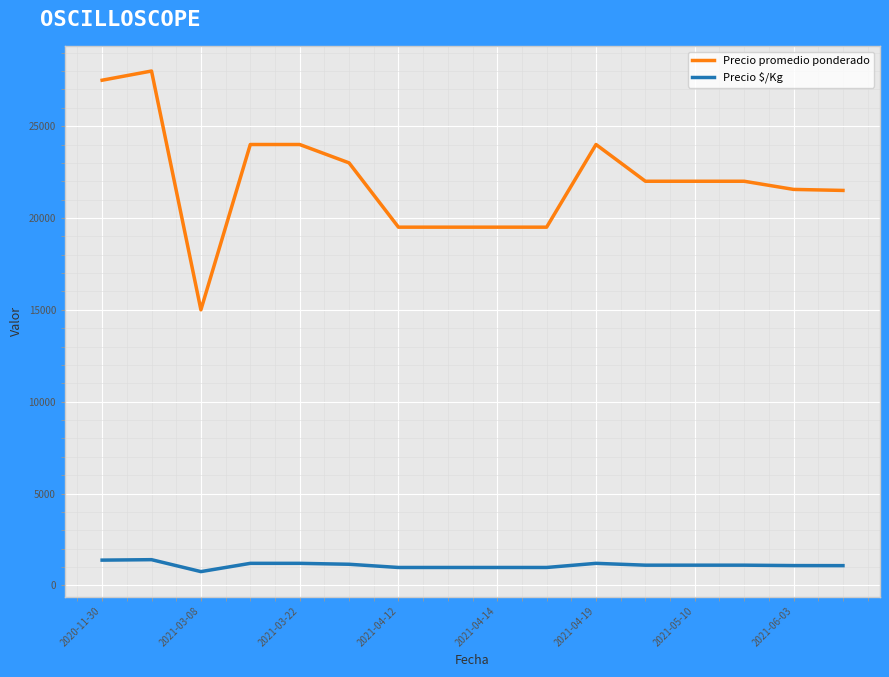

True or false: Precio $/Kg and Precio promedio ponderado cross at least once.

False